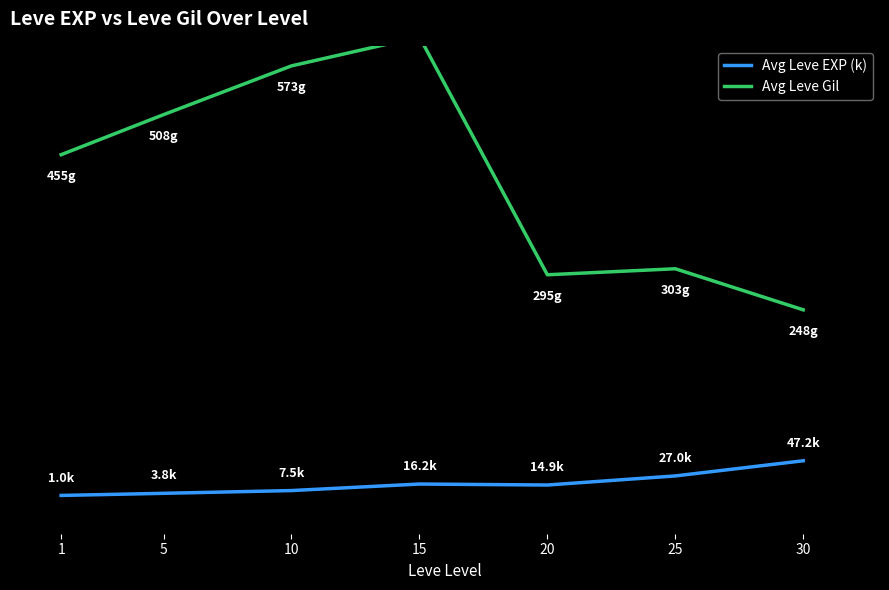

Read the Avg Leve EXP (k) value at 10.

7.5